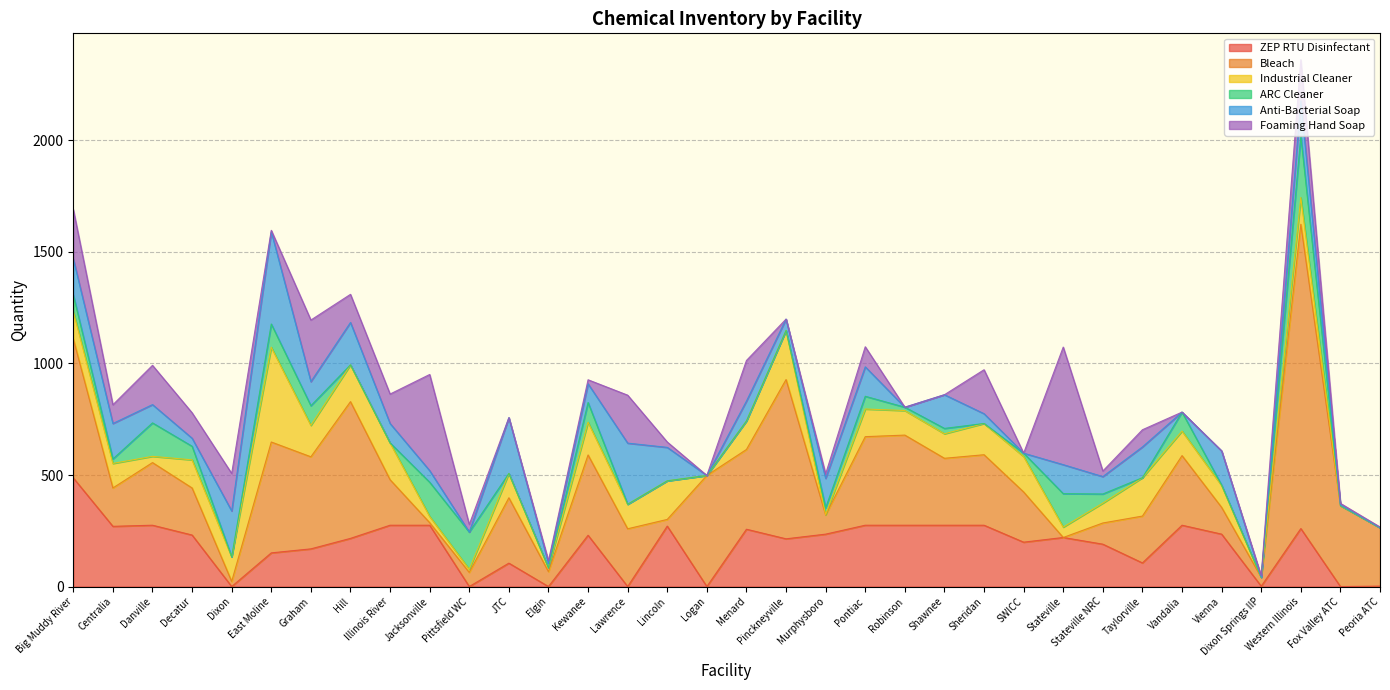

What is the maximum value for ARC Cleaner?

275.0